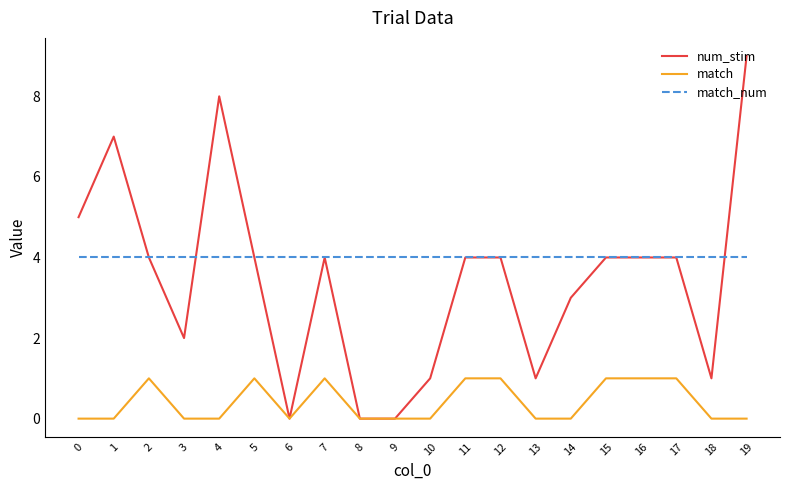

What is the difference between the highest and lowest values at 11?

3